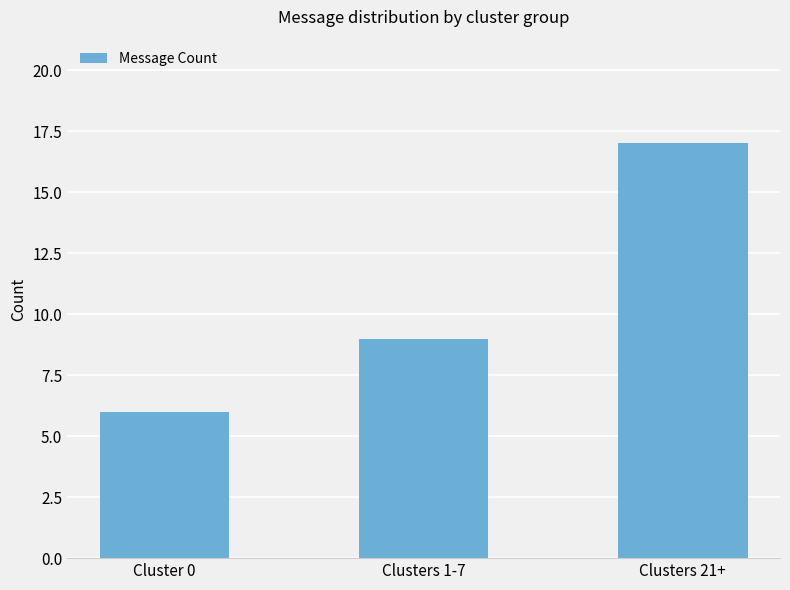

What is the minimum value shown in the chart?

6